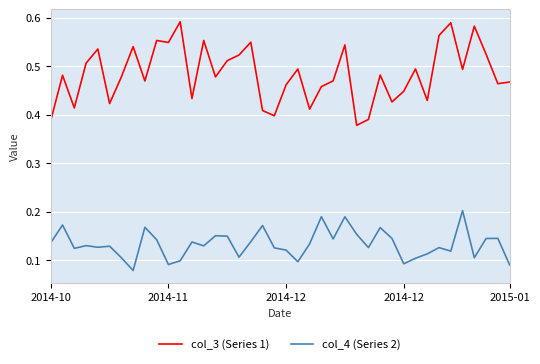

Rank the series by their average value, from highest to lowest.

col_3 (Series 1), col_4 (Series 2)